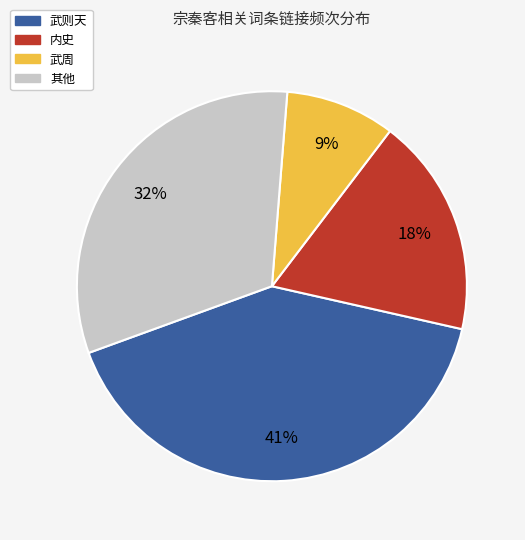

To the nearest percent, what percentage of the pie is 武则天?

41%